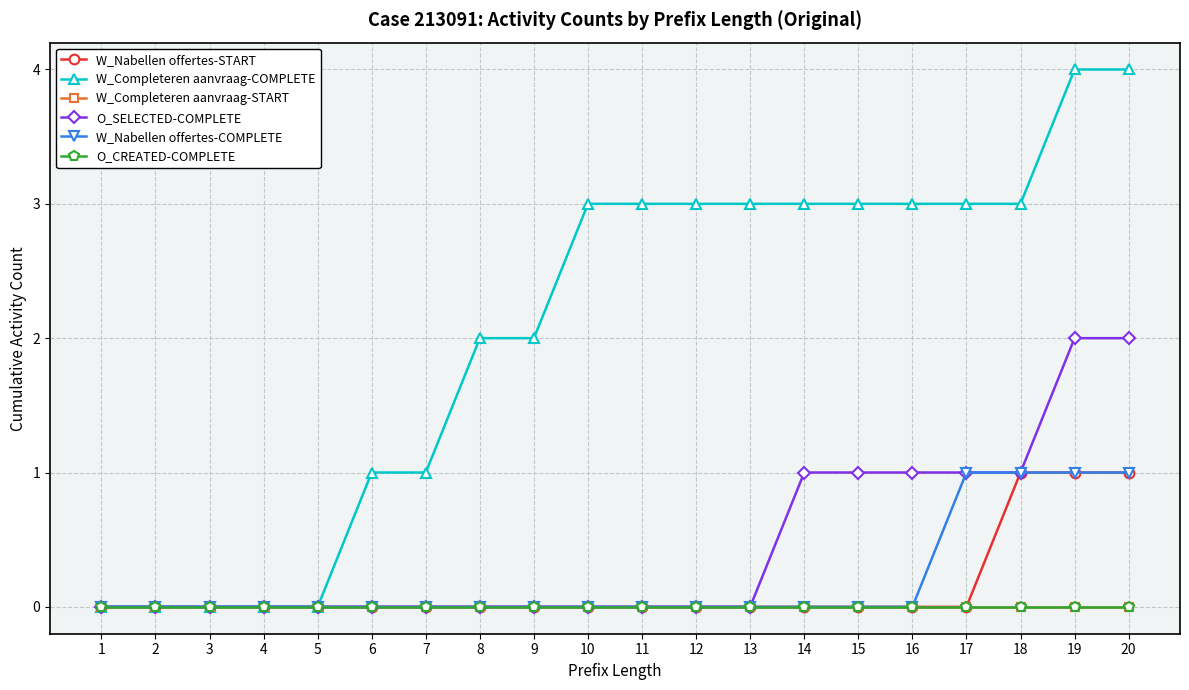

Is this an area chart (filled region under the line)?

No